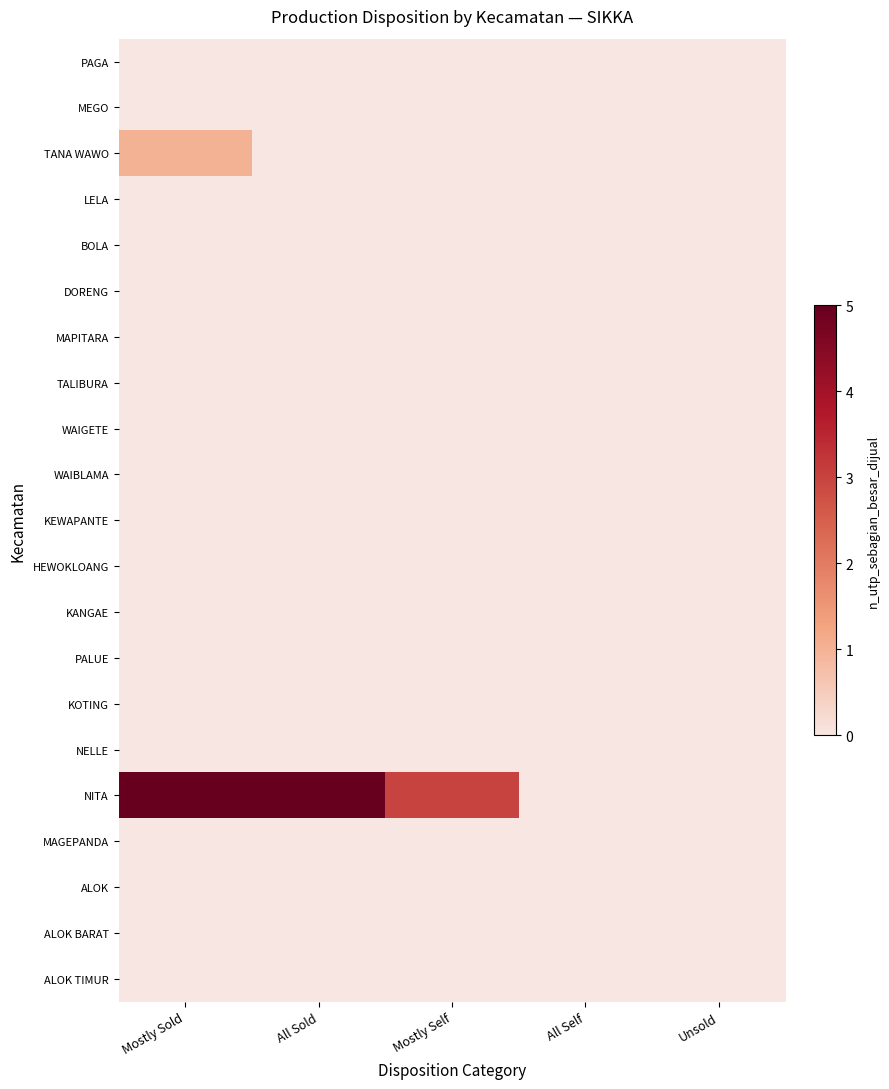

Rank the series at Mostly Self from lowest to highest value.

PAGA, MEGO, TANA WAWO, LELA, BOLA, DORENG, MAPITARA, TALIBURA, WAIGETE, WAIBLAMA, KEWAPANTE, HEWOKLOANG, KANGAE, PALUE, KOTING, NELLE, MAGEPANDA, ALOK, ALOK BARAT, ALOK TIMUR, NITA